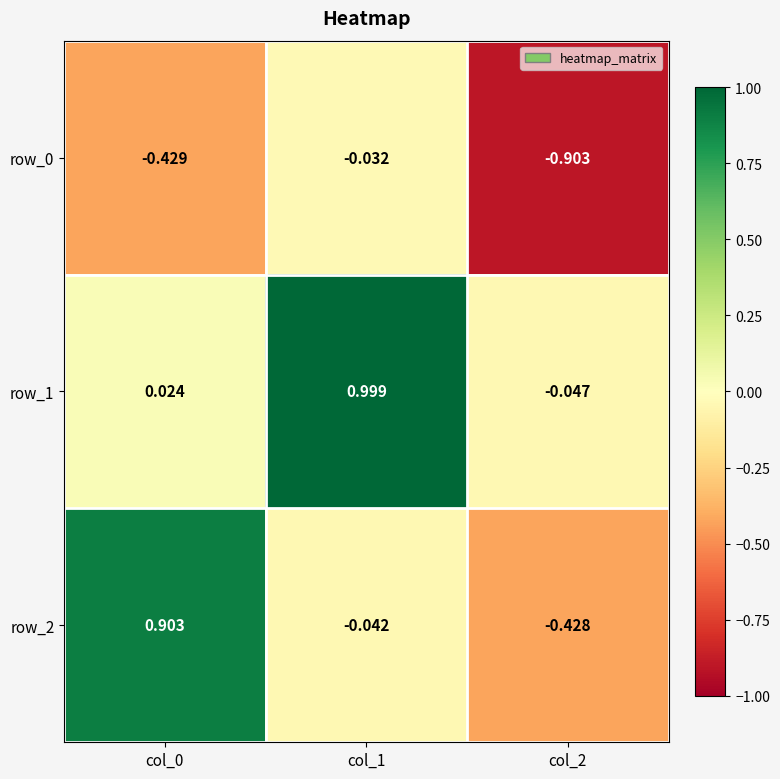

How many positive values does the row_2 series have?

1